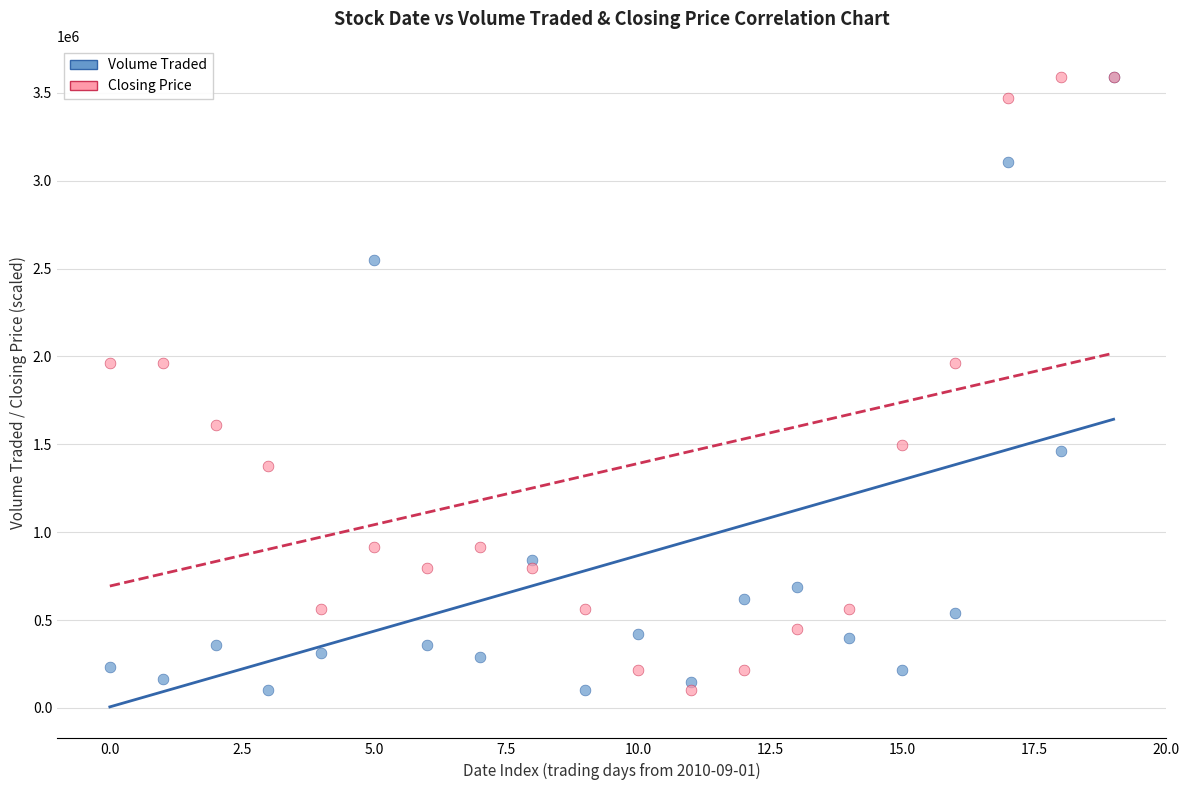

What are all the series names shown in the legend?

Volume Traded, Closing Price